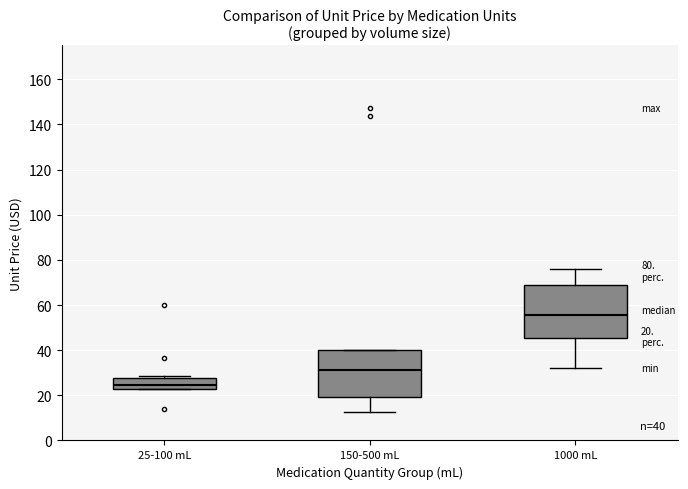

Which box's median line is the highest?

1000 mL